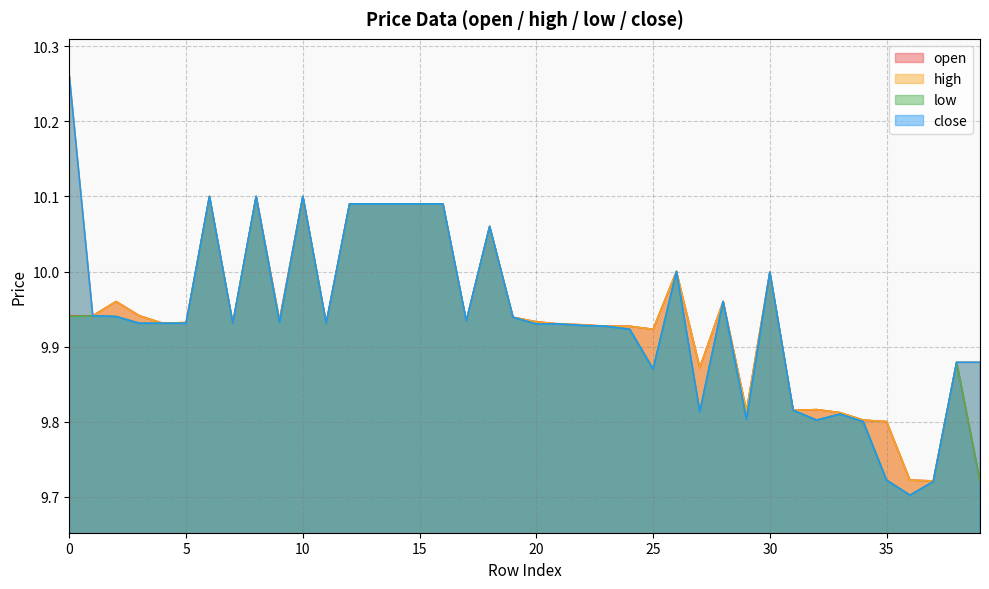

What is the minimum value for low?

9.7